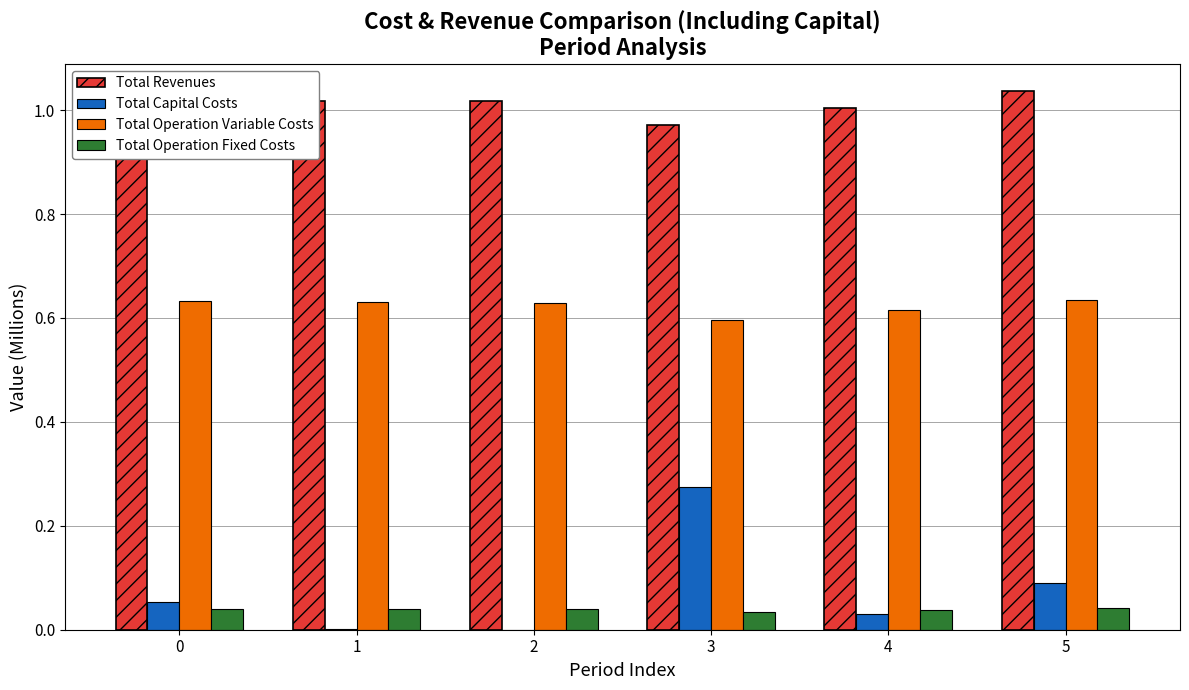

Count the number of categories in the chart.

6